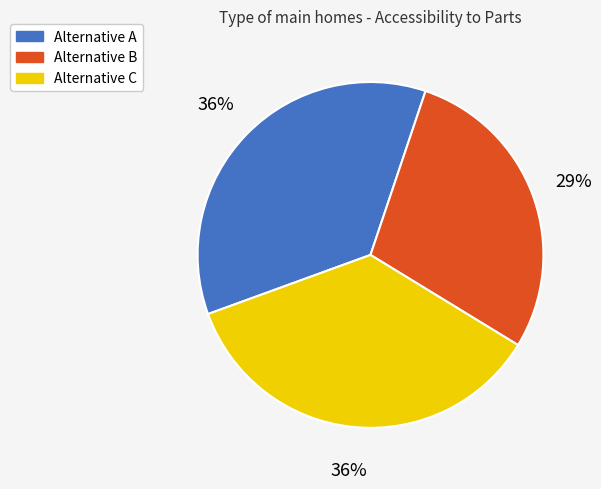

What percentage is the Alternative C slice, to the nearest percent?

36%